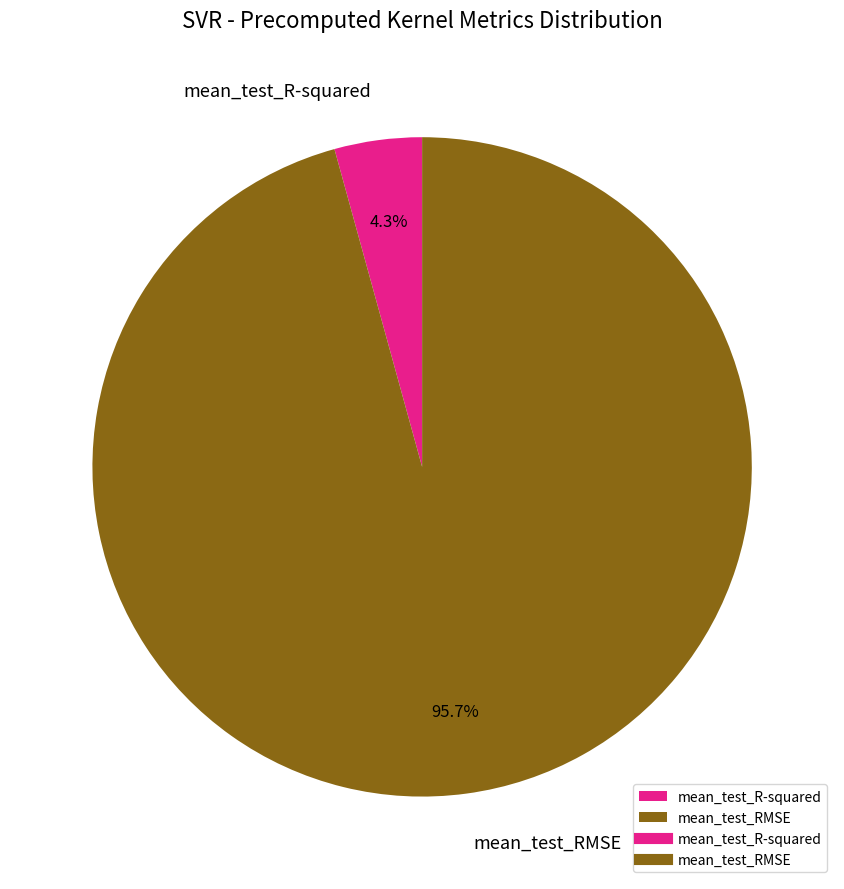

Does any single category account for the majority?

Yes